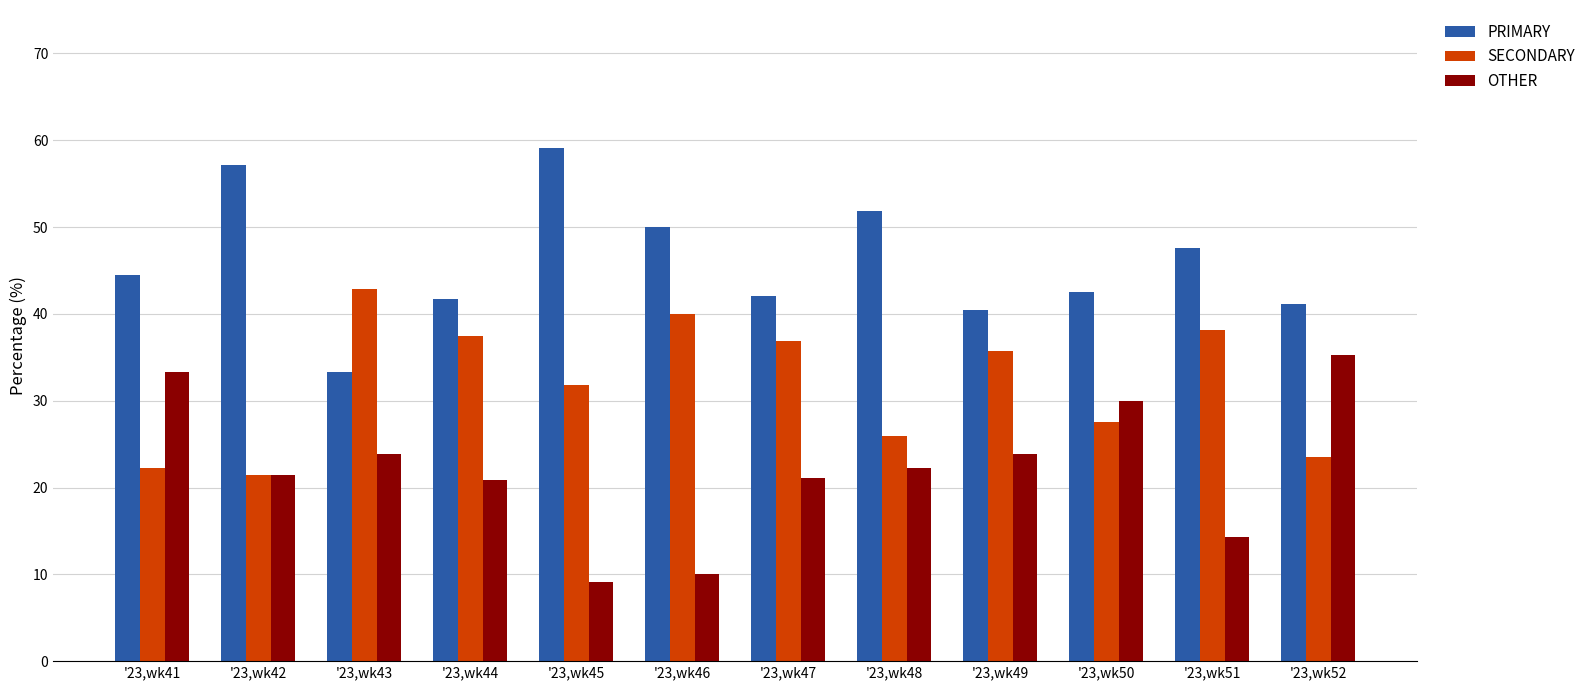

What is the difference between the second highest and second lowest values in the SECONDARY series?

17.8